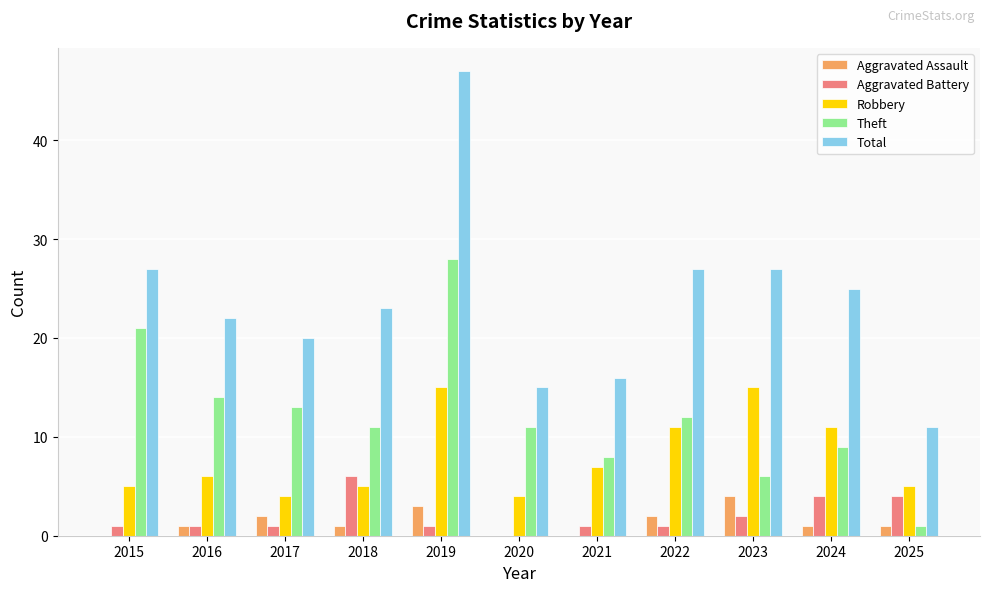

Is the value of Total at 2019 greater than the value of Robbery at 2019?

Yes